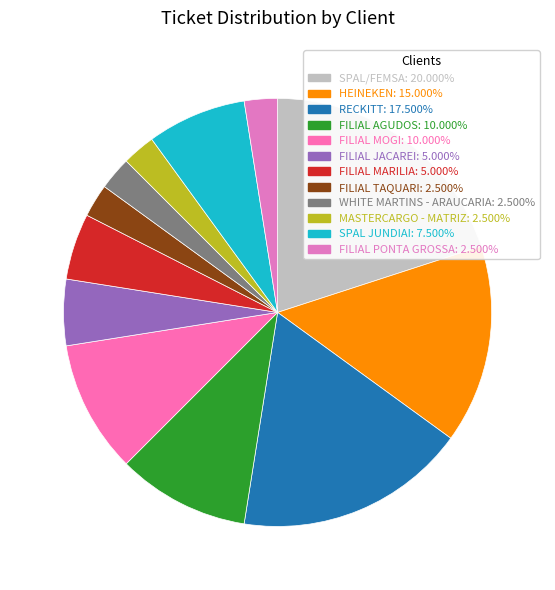

Combined, do MASTERCARGO - MATRIZ and FILIAL TAQUARI account for over 50%?

No